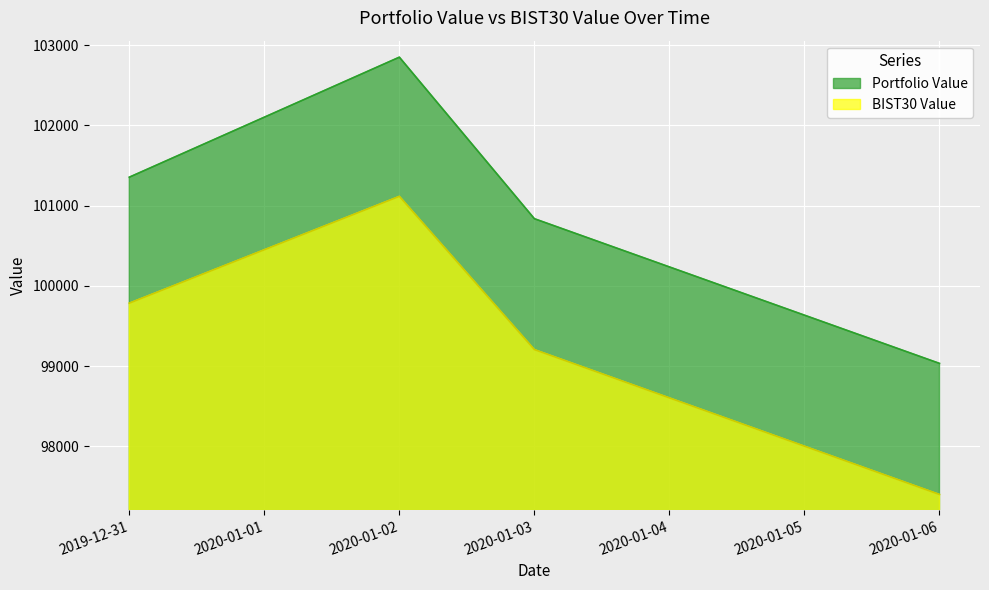

How many data points in Portfolio Value are less than 101354?

2